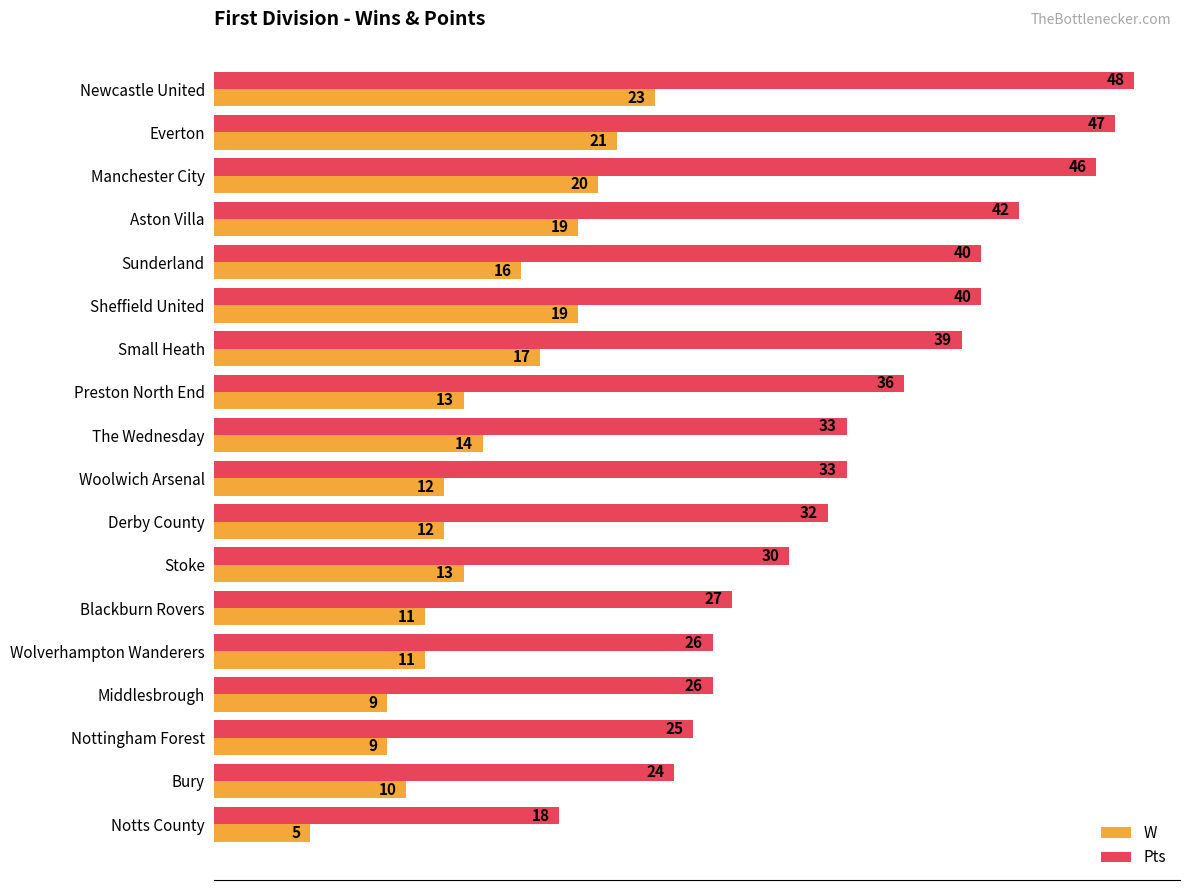

At which category does the chart reach its minimum across all series?

Notts County